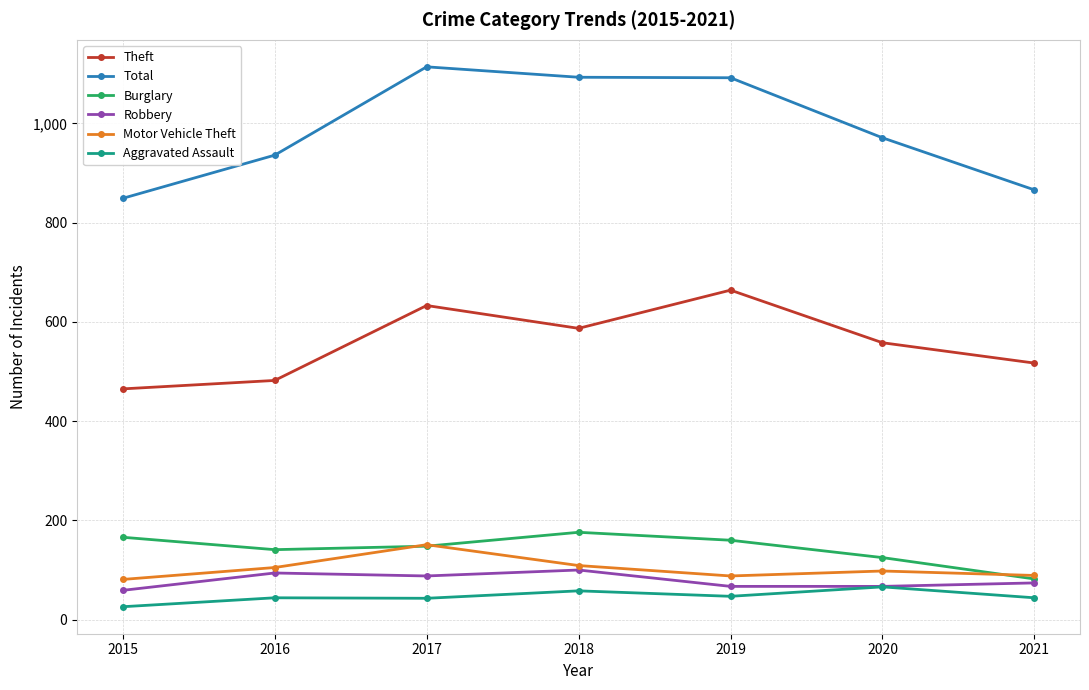

True or false: Total and Theft cross at least once.

False